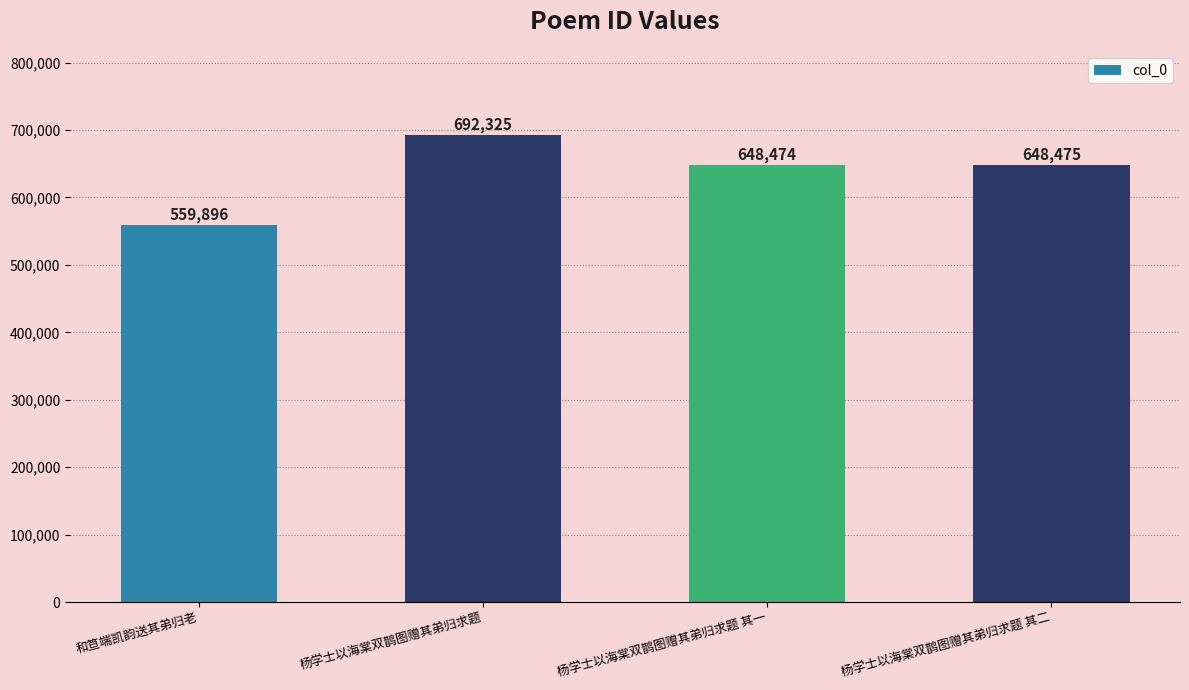

What is the sum of the values at 杨学士以海棠双鹊图赠其弟归求题 and 和笪端凯韵送其弟归老?

1252221